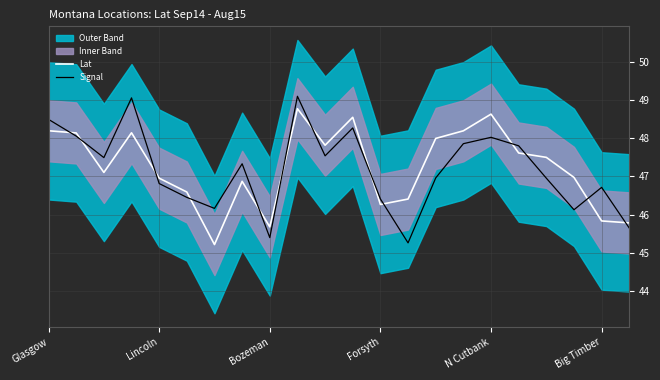

What is the total value across all series at 10?

95.4